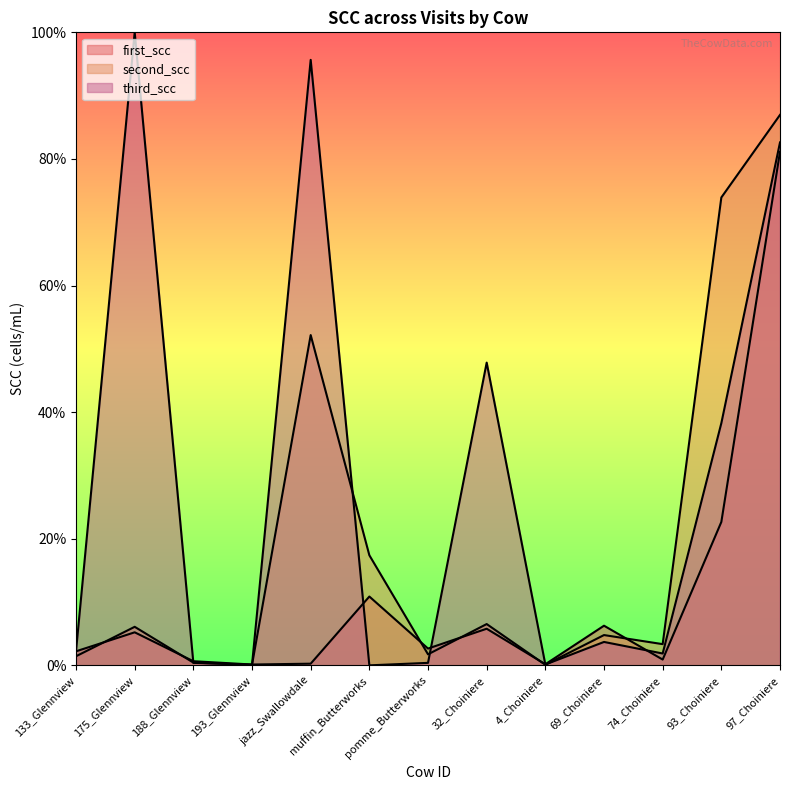

Between pomme_Butterworks and 93_Choiniere, which is larger?

93_Choiniere